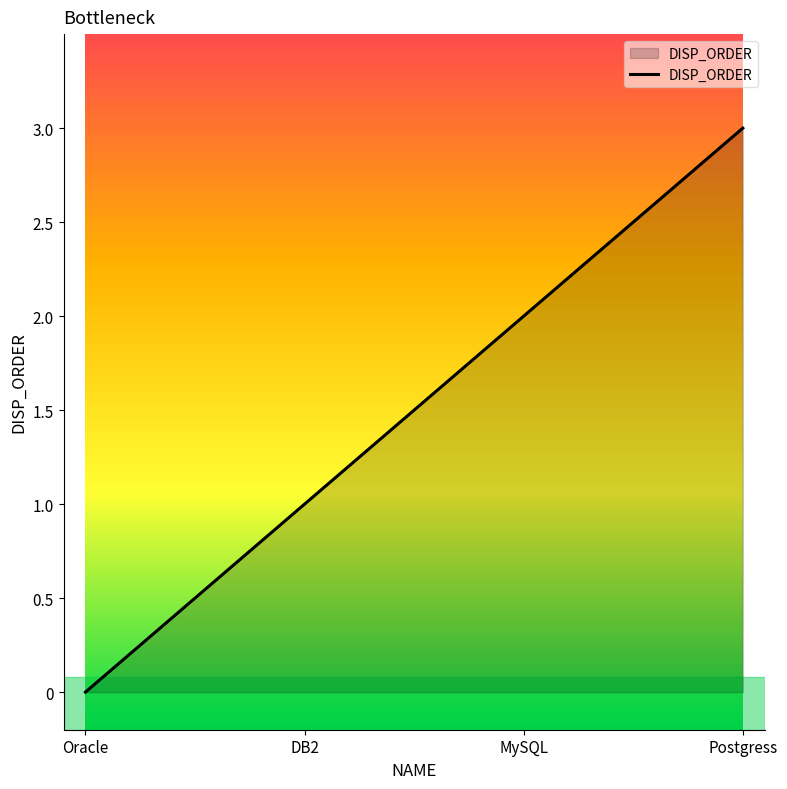

The value at DB2 is 1. True or false?

True